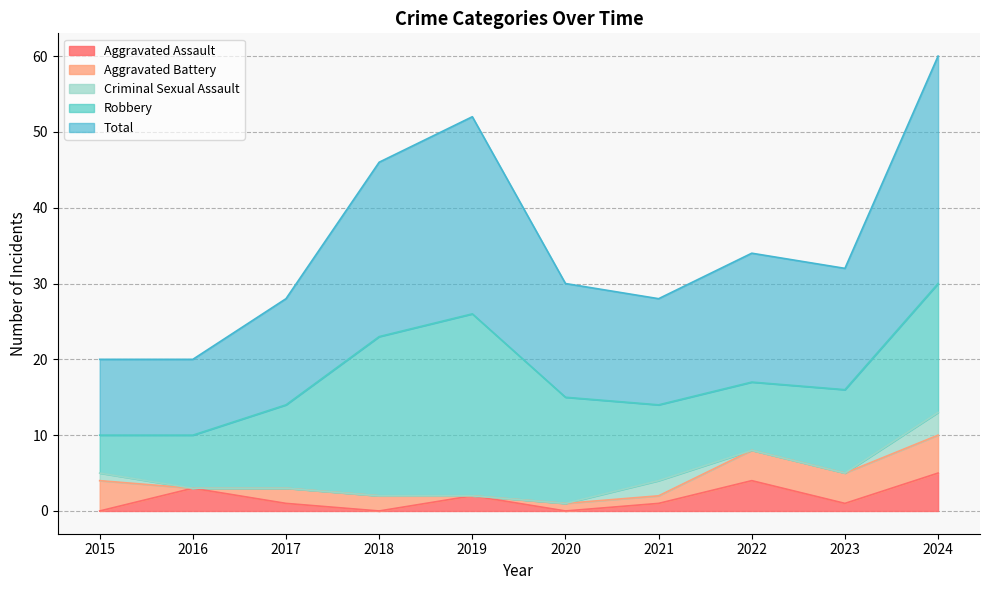

Does the chart have visible grid lines?

Yes